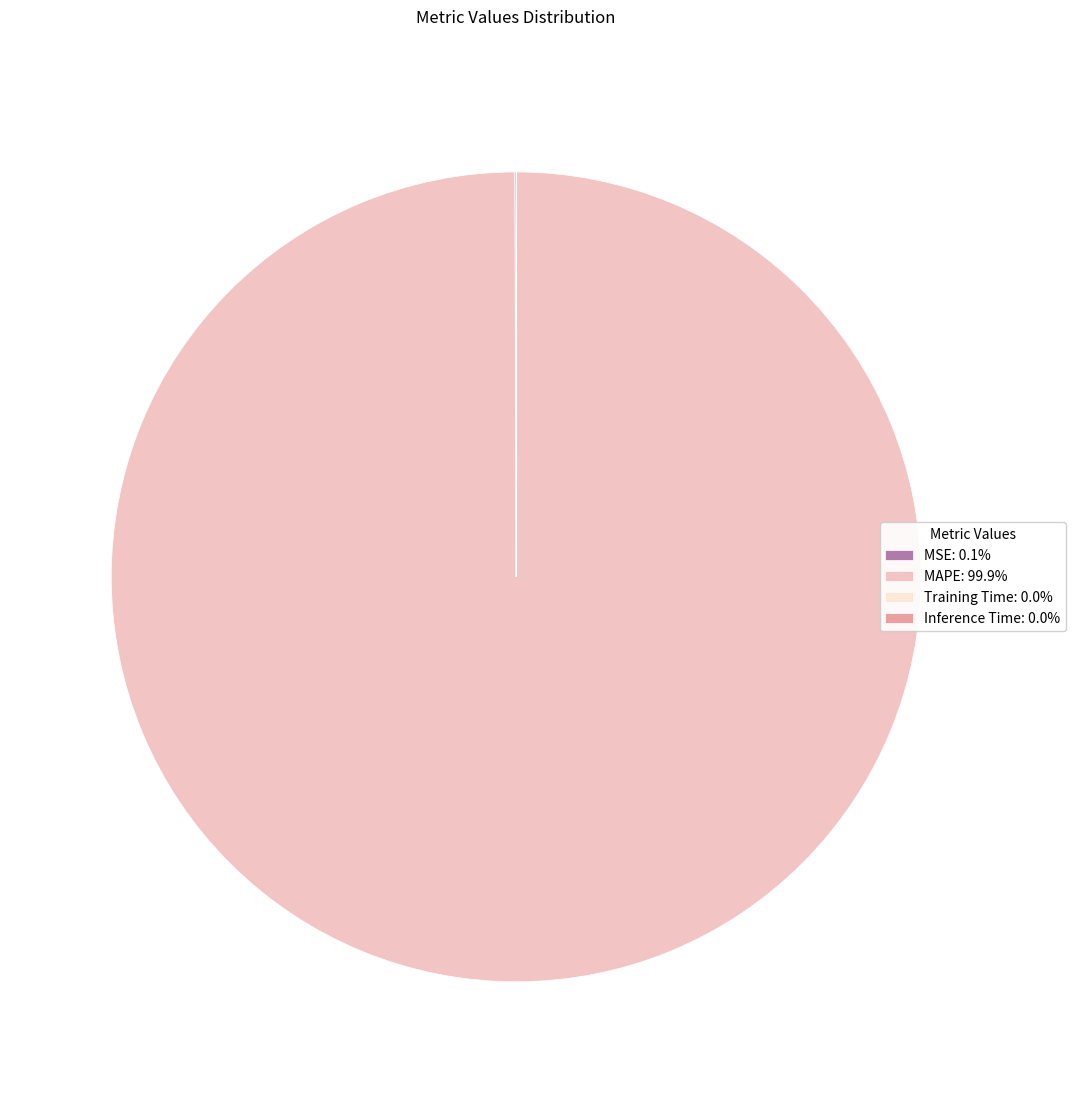

Which slice is the largest?

MAPE